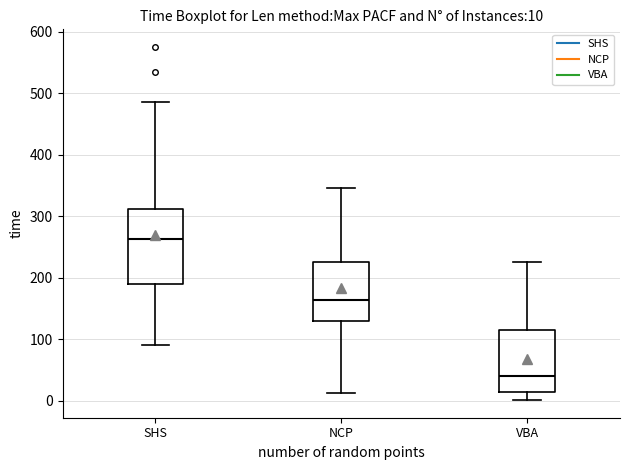

Which box's median line is the lowest?

VBA